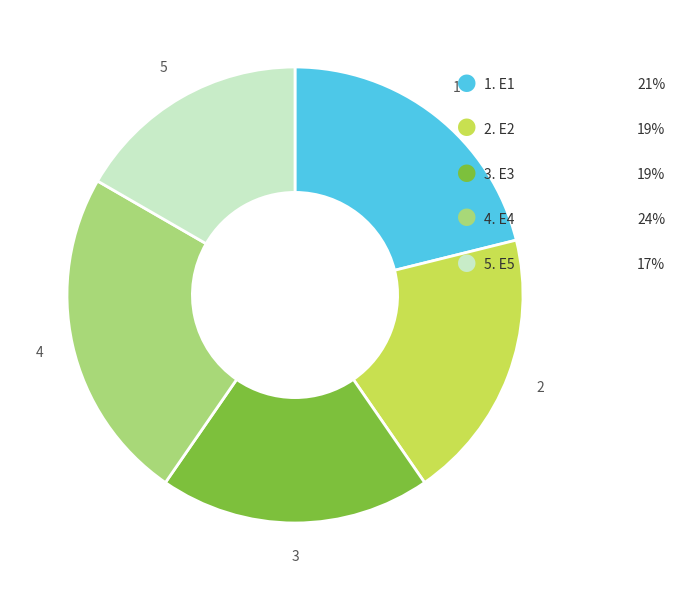

Is there any slice that represents more than half of the pie?

No